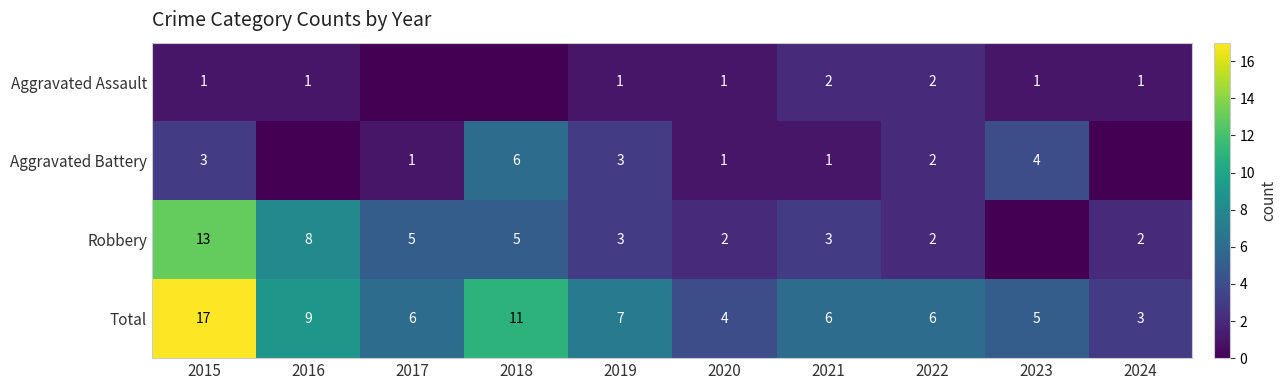

The Aggravated Battery series shows 1 at 2017. True or false?

True